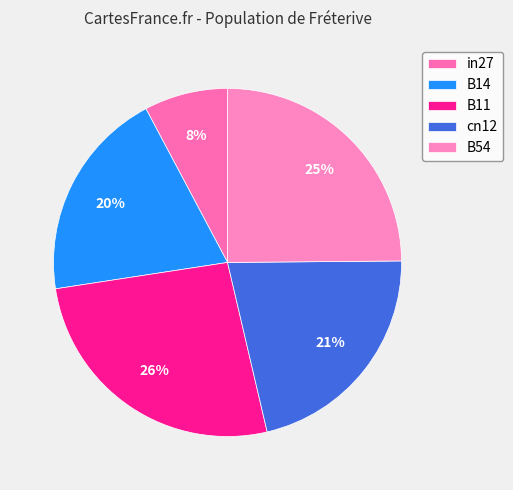

How many slices are in this pie chart?

5